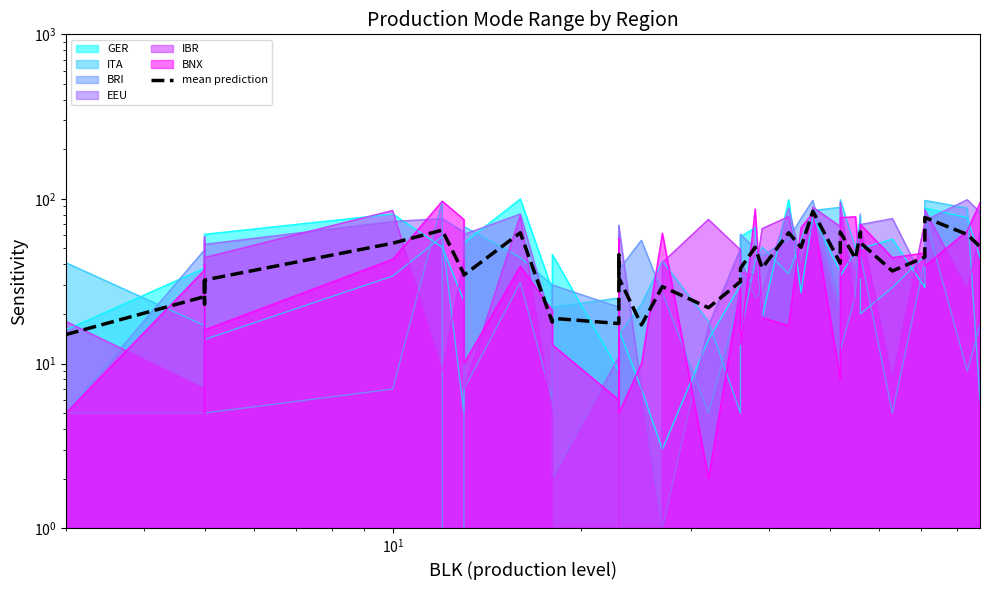

The chart shows a value of 51.9 at 22. True or false?

False